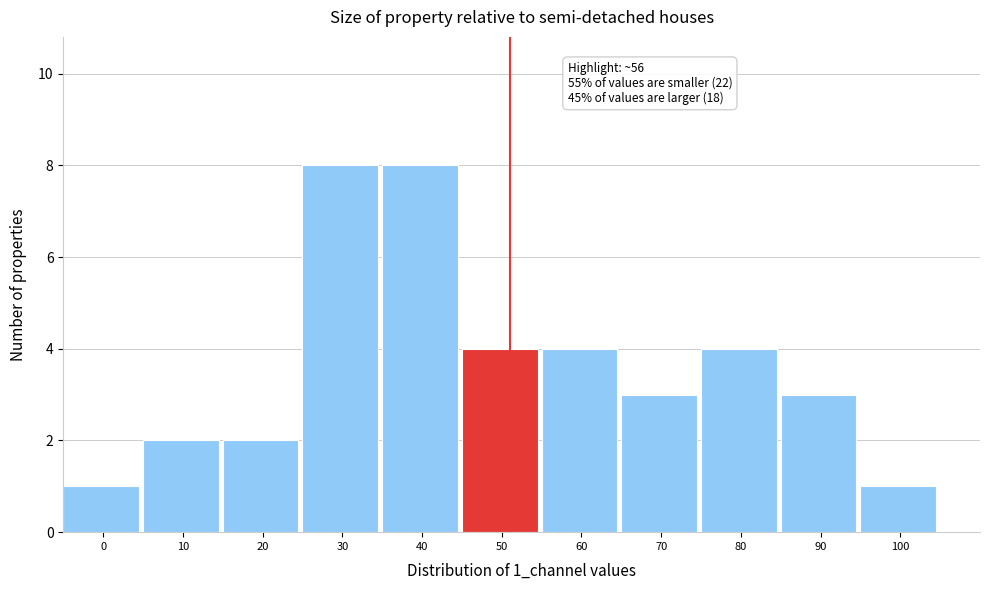

Reading left to right, transcribe all the data shown in this chart.

1	2	2	8	8	4	4	3	4	3	1